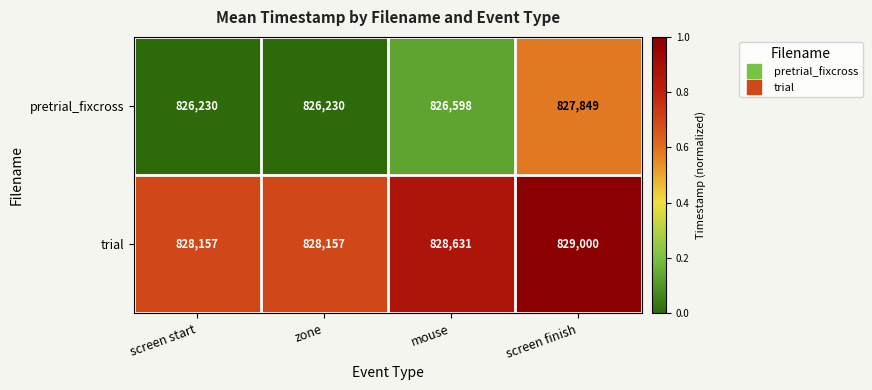

Reading right to left, list all the values displayed in this chart.

pretrial_fixcross: 827849	826598	826230	826230
trial: 829000	828631	828157	828157